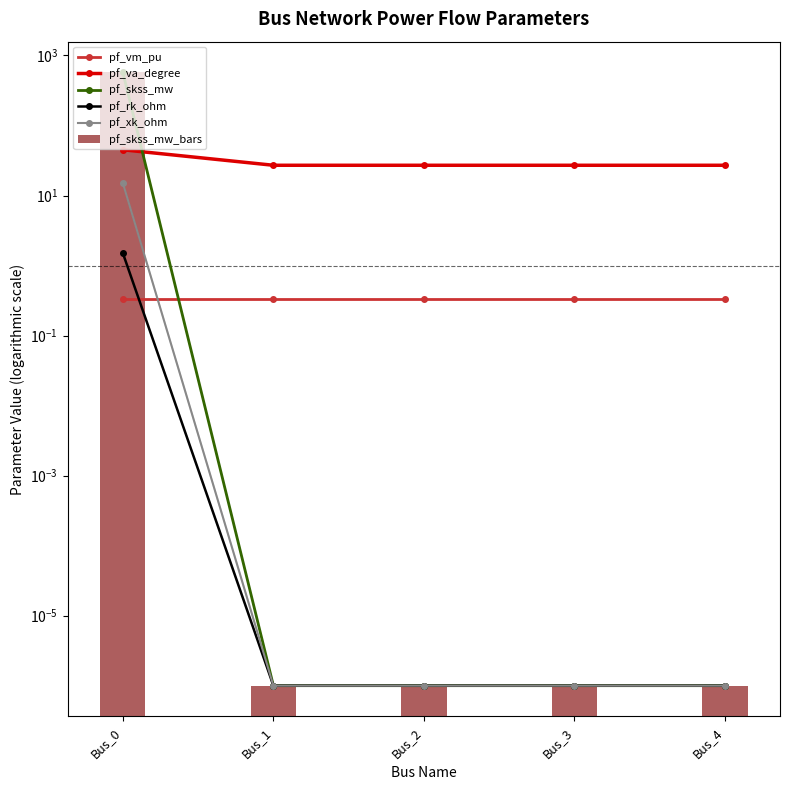

What are all the series names shown in the legend?

pf_vm_pu, pf_va_degree, pf_skss_mw, pf_rk_ohm, pf_xk_ohm, pf_skss_mw_bars